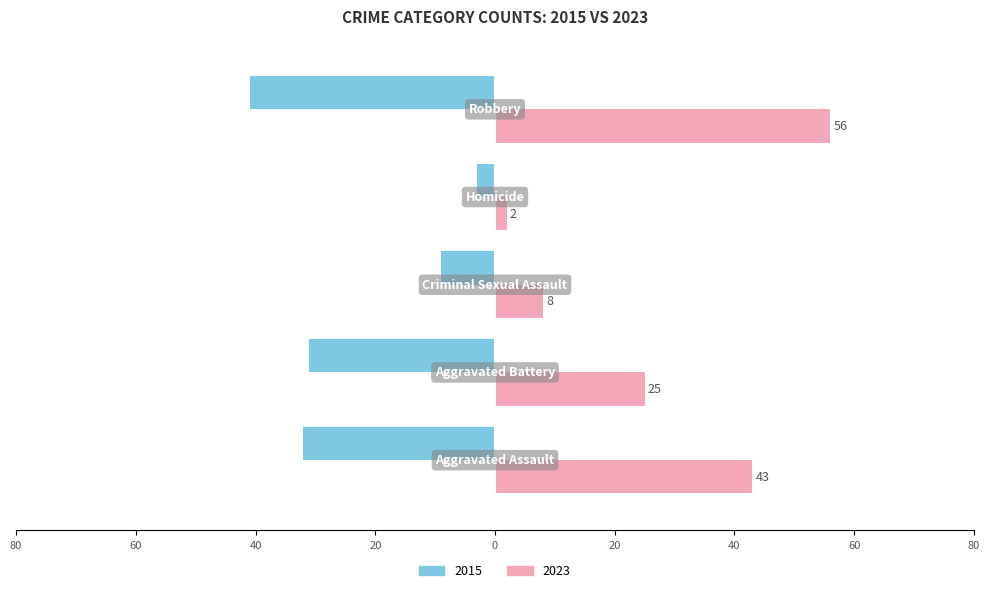

At how many categories does at least one series exceed 47?

1